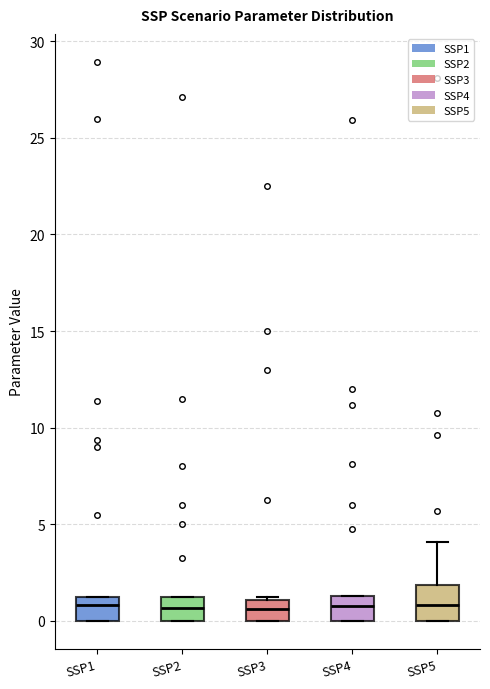

Reading left to right, read every box against the y-axis: the position of its median line, the range the box covers, and the ends of its whiskers. The values are not printed on the chart, so give them approximately, as read against the axis.

SSP1: median 1.0, box 0.0 to 1.5, whiskers 0.0 to 1.5
SSP2: median 0.5, box 0.0 to 1.5, whiskers 0.0 to 1.5
SSP3: median 0.5, box 0.0 to 1.0, whiskers 0.0 to 1.5
SSP4: median 1.0, box 0.0 to 1.5, whiskers 0.0 to 1.5
SSP5: median 1.0, box 0.0 to 2.0, whiskers 0.0 to 4.0